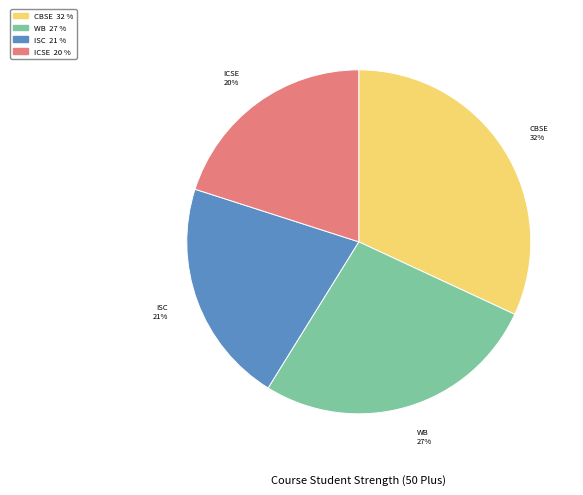

Is there any slice that represents more than half of the pie?

No